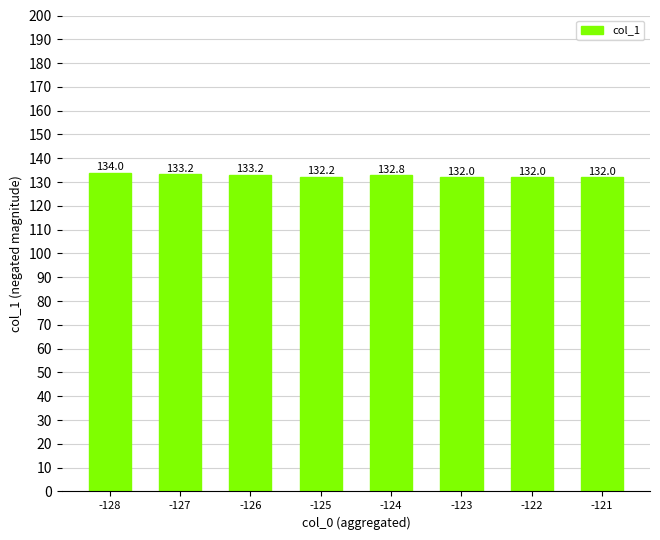

Does the chart contain any negative values?

No